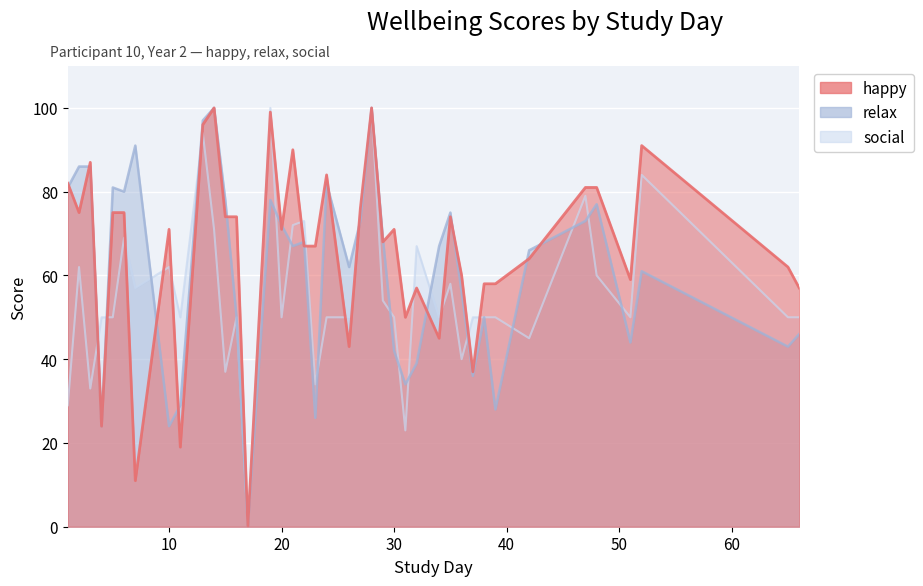

Reading left to right, list all the values displayed in this chart.

social: 1=29	2=62	3=33	4=50	5=50	6=69	7=57	10=62	11=50	13=94	14=71	15=37	16=50	17=0	19=100	20=50	21=72	22=73	23=34	24=50	26=50	27=75	28=100	29=54	30=50	31=23	32=67	34=50	35=58	36=40	37=50	38=50	39=50	42=45	47=79	48=60	51=50	52=84	65=50	66=50
relax: 1=81	2=86	3=86	4=24	5=81	6=80	7=91	10=24	11=29	13=97	14=100	15=78	16=50	17=0	19=78	20=72	21=67	22=68	23=26	24=82	26=62	27=73	28=100	29=69	30=42	31=34	32=39	34=67	35=75	36=56	37=36	38=50	39=28	42=66	47=73	48=77	51=44	52=61	65=43	66=46
happy: 1=82	2=75	3=87	4=24	5=75	6=75	7=11	10=71	11=19	13=96	14=100	15=74	16=74	17=0	19=99	20=71	21=90	22=67	23=67	24=84	26=43	27=76	28=100	29=68	30=71	31=50	32=57	34=45	35=74	36=60	37=37	38=58	39=58	42=64	47=81	48=81	51=59	52=91	65=62	66=57